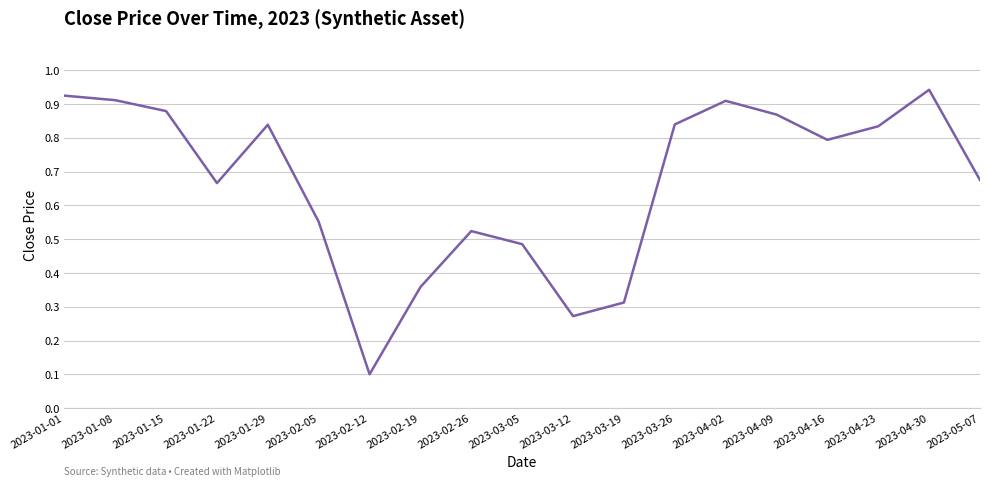

Which category has the lowest value across all series?

2023-02-12